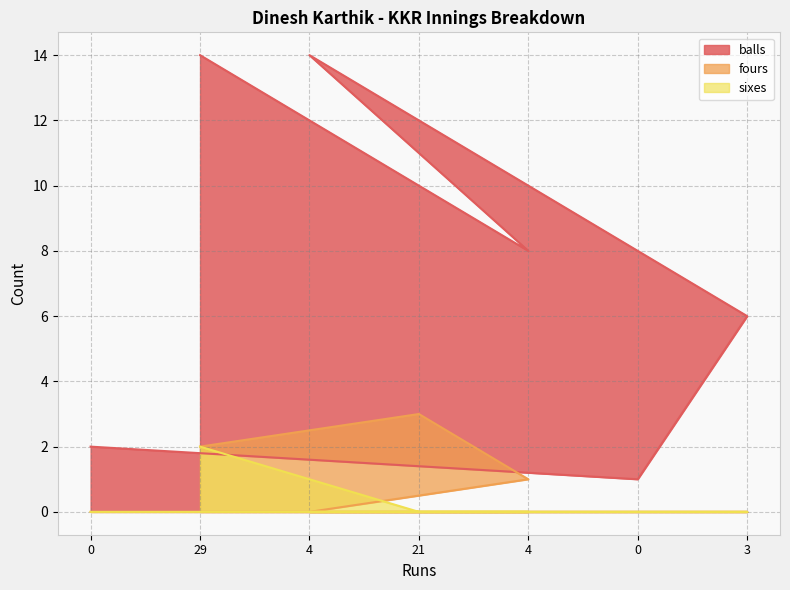

At which label is fours closest to 1?

4